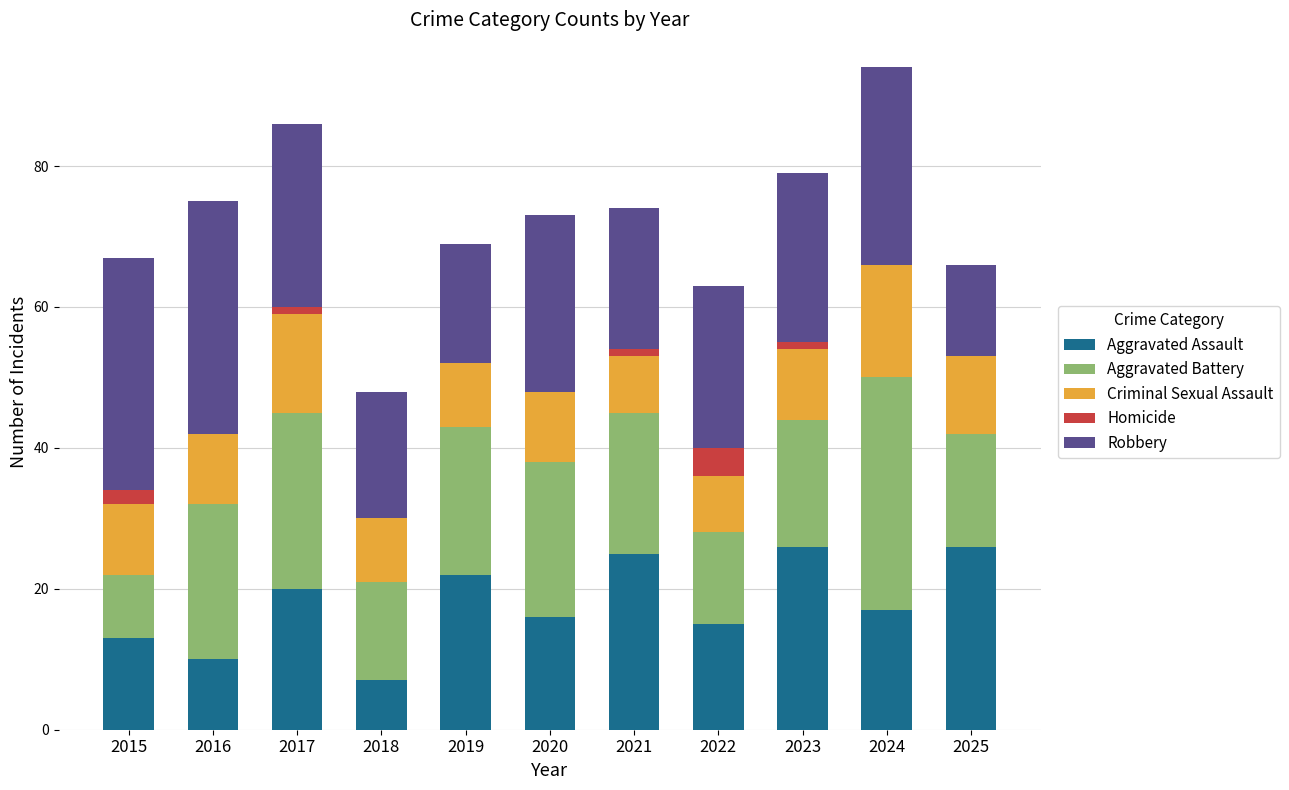

How many series are shown in this chart?

5